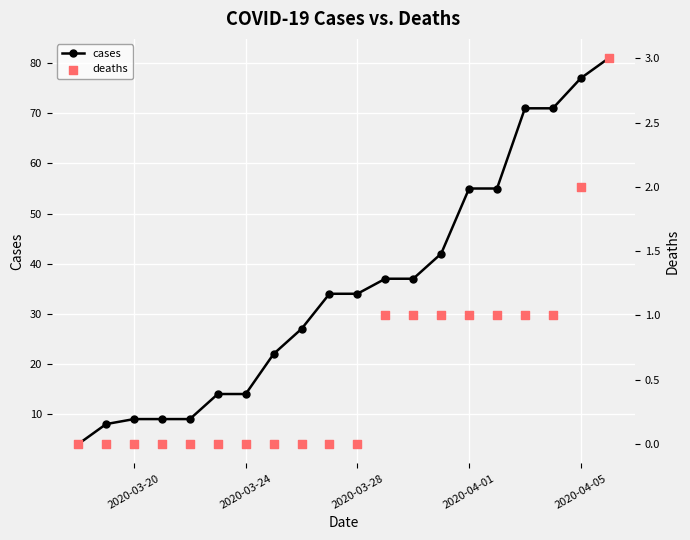

Which series contains the lowest Y value?

deaths